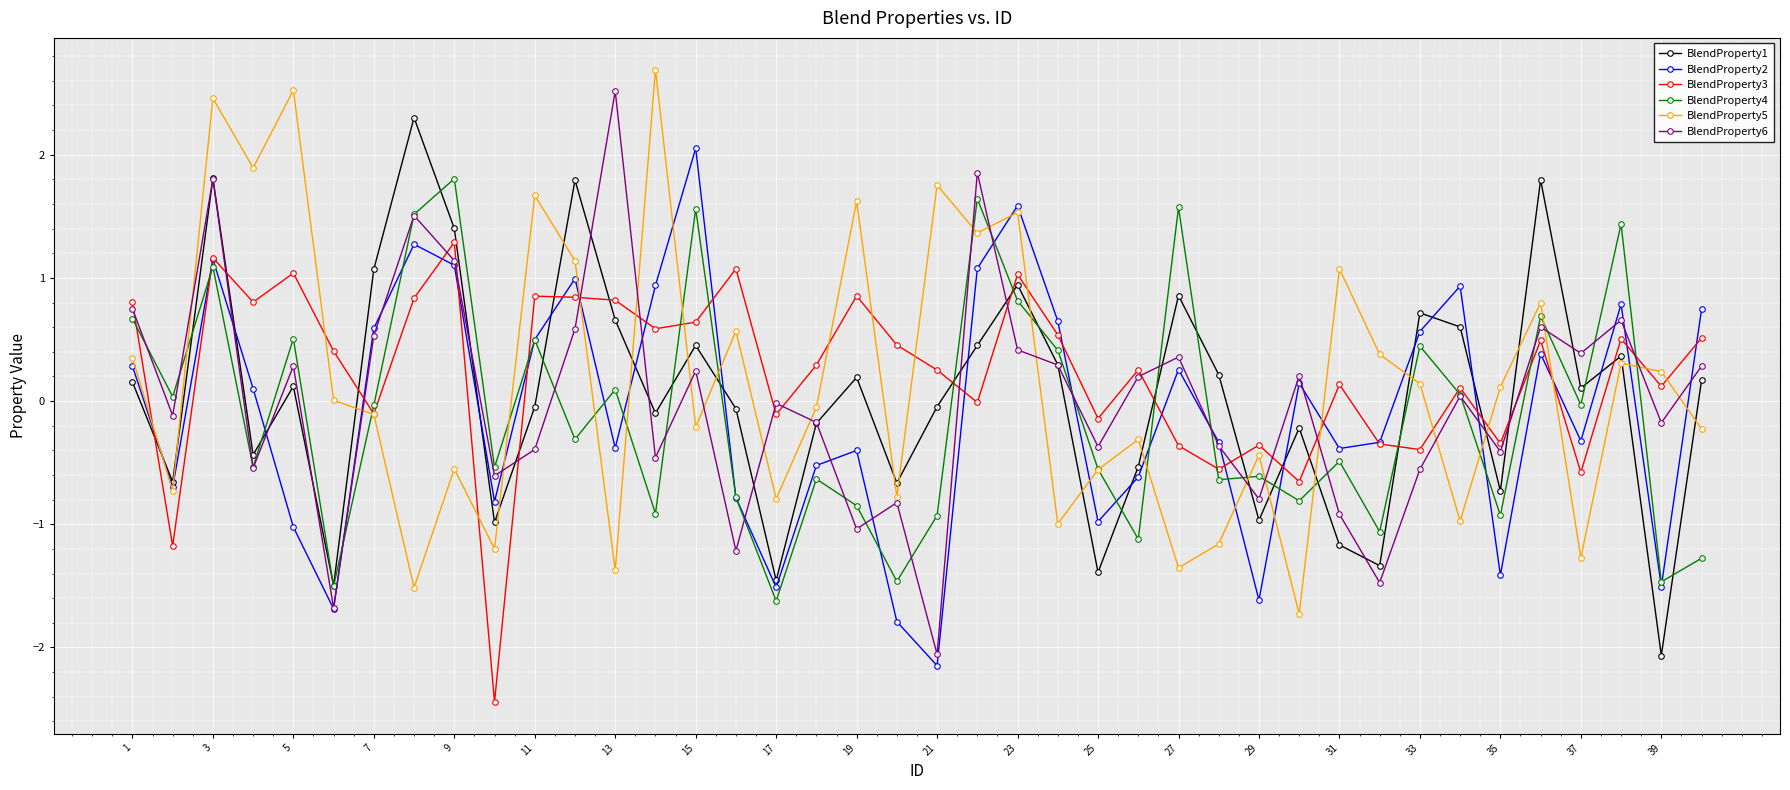

What is the minimum value for BlendProperty1?

-2.1